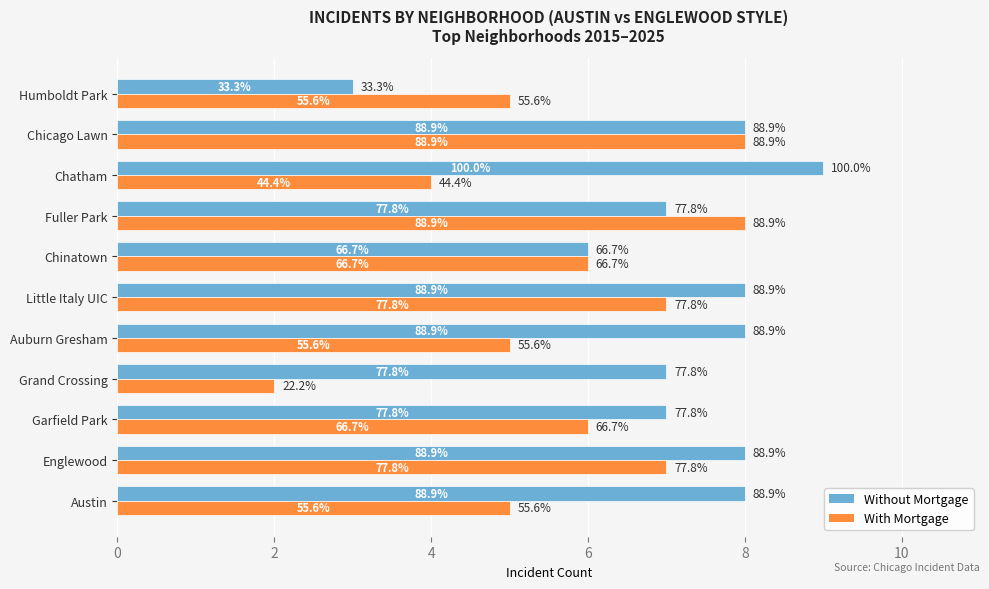

Which series has the largest total across all categories?

Without Mortgage